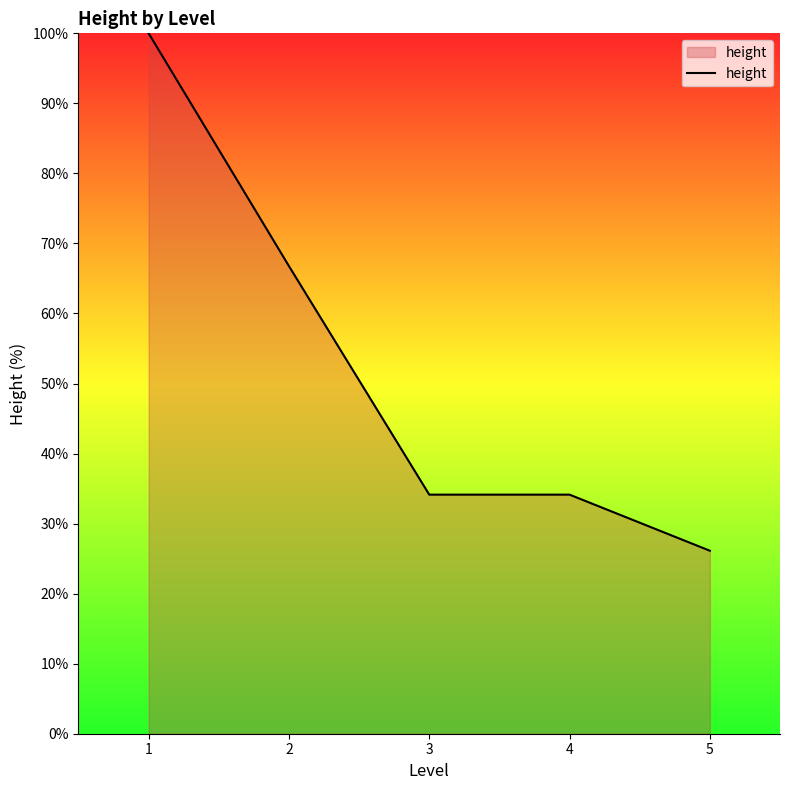

What is the maximum value shown in the chart?

100.0